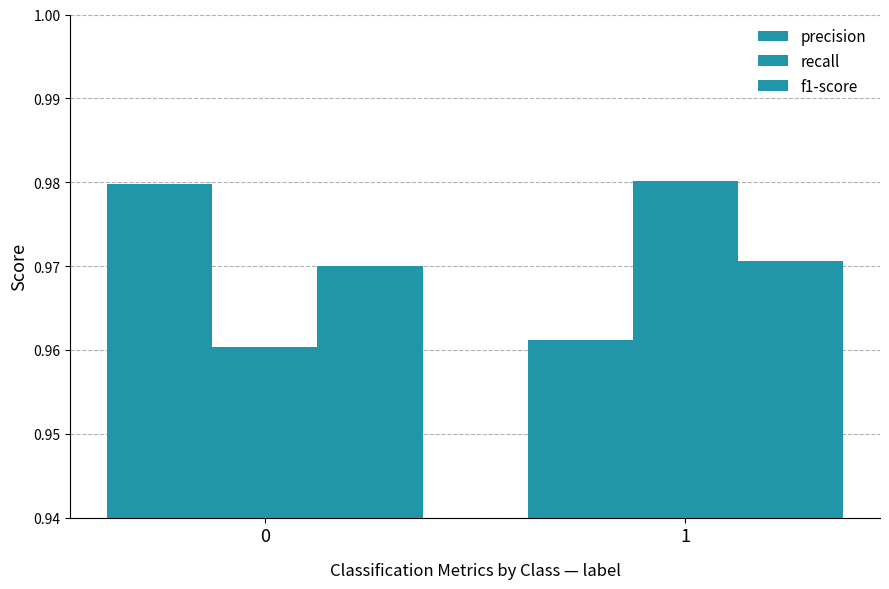

True or false: precision has a value of 1.0 at 0.

True